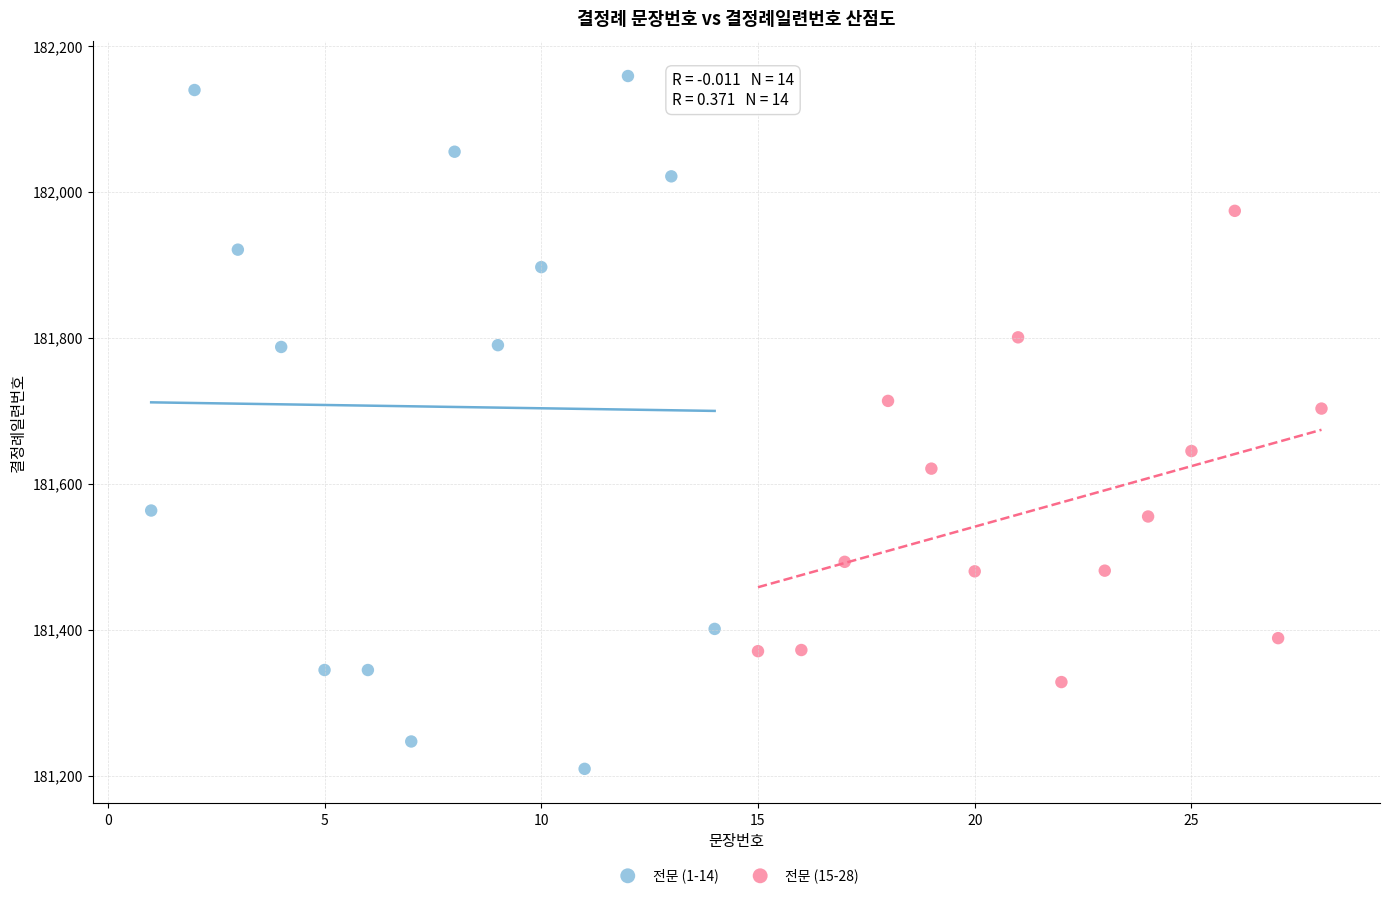

Which series has the widest spread of Y values?

전문 (1-14)